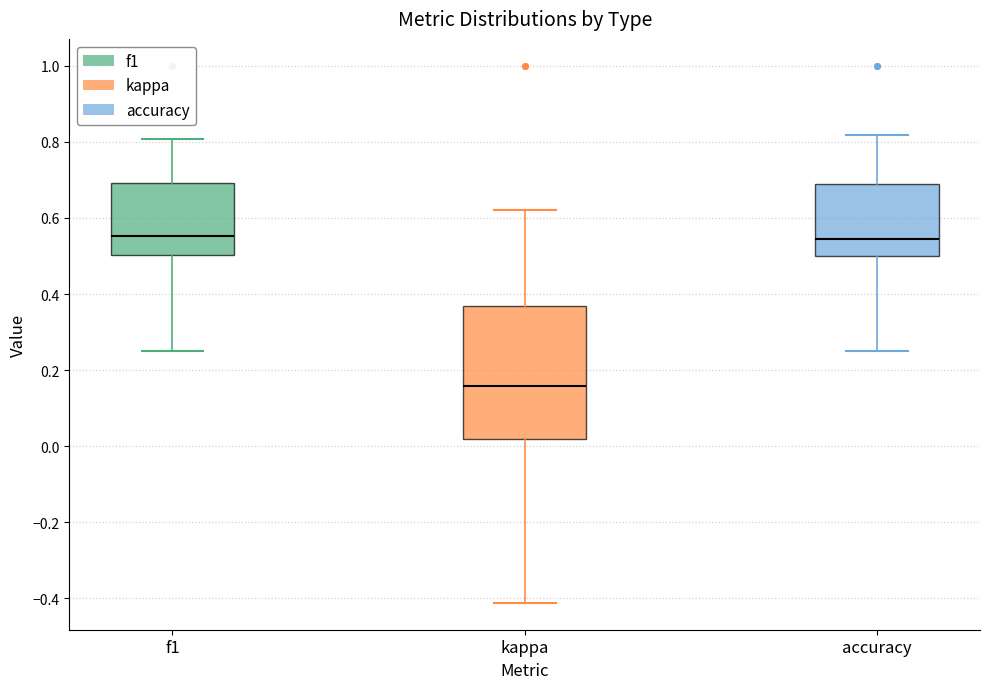

Where does the lower whisker of the box for f1 end on the y-axis? The values are not printed on the chart, so give them approximately, as read against the axis.

0.26